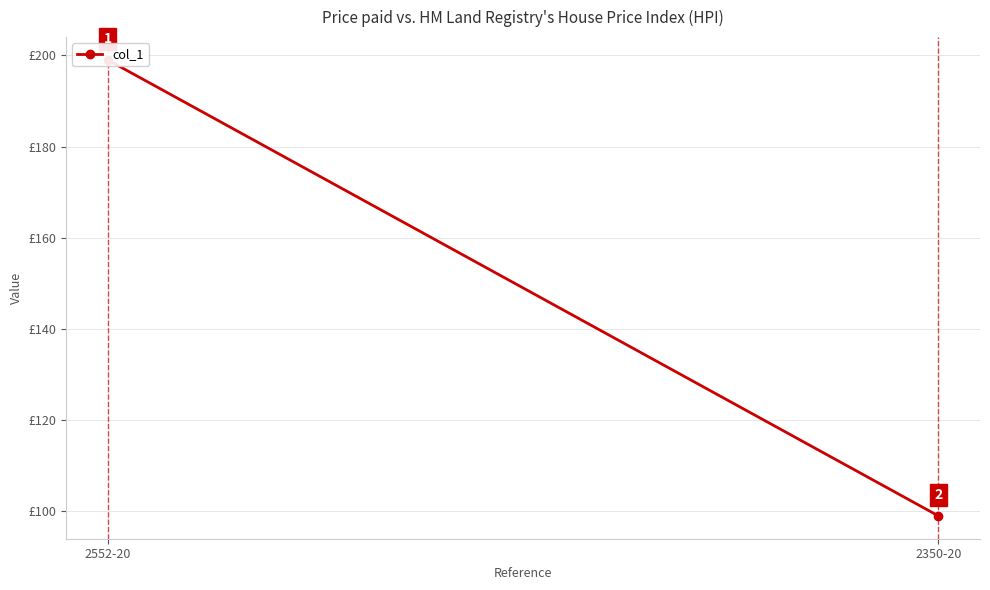

List the labels in order of value, largest first.

2552-20, 2350-20